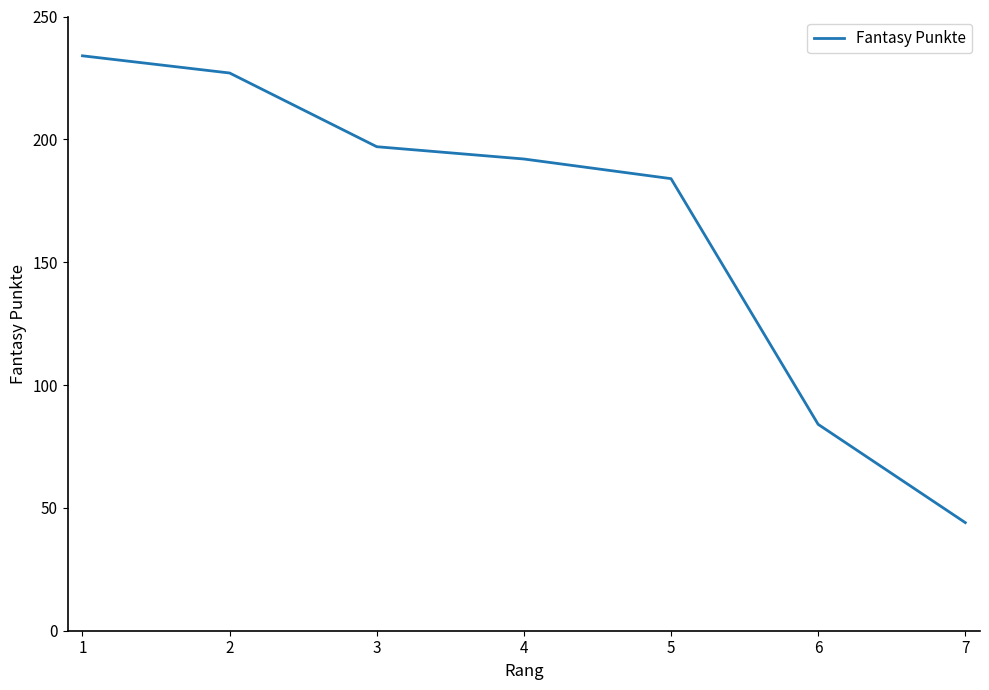

Does the chart have visible grid lines?

No